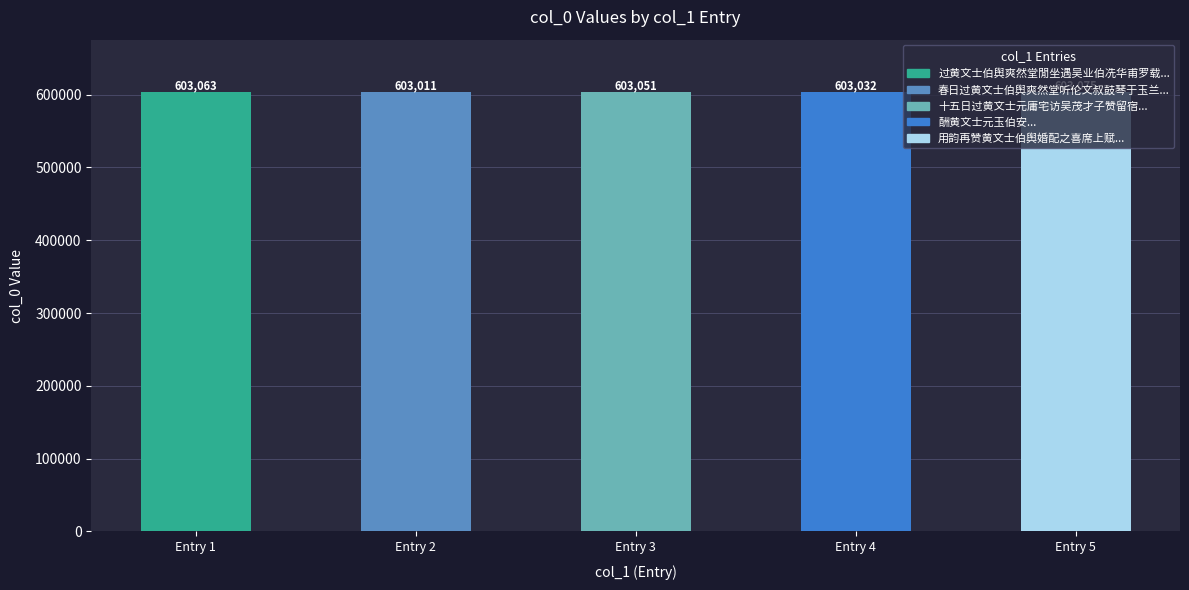

What is the greatest value displayed?

603075